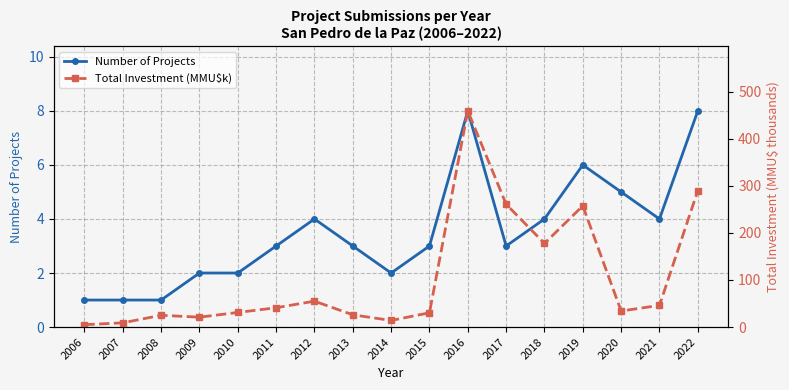

What is the smallest value displayed?

1.0